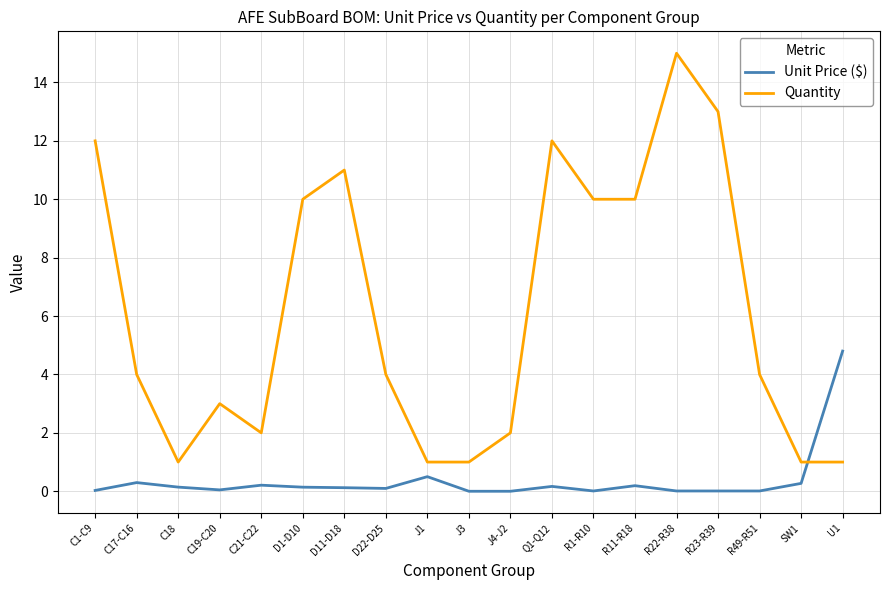

Which series has the widest spread of values?

Quantity